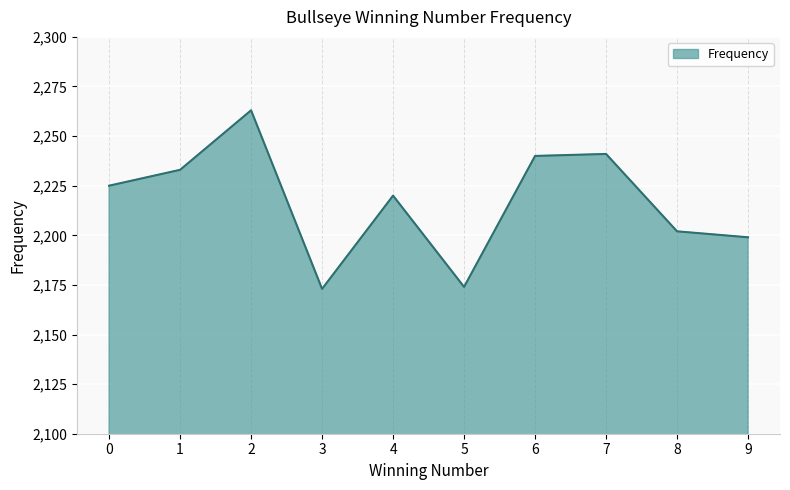

Reading right to left, extract all data points from this chart.

2199	2202	2241	2240	2174	2220	2173	2263	2233	2225